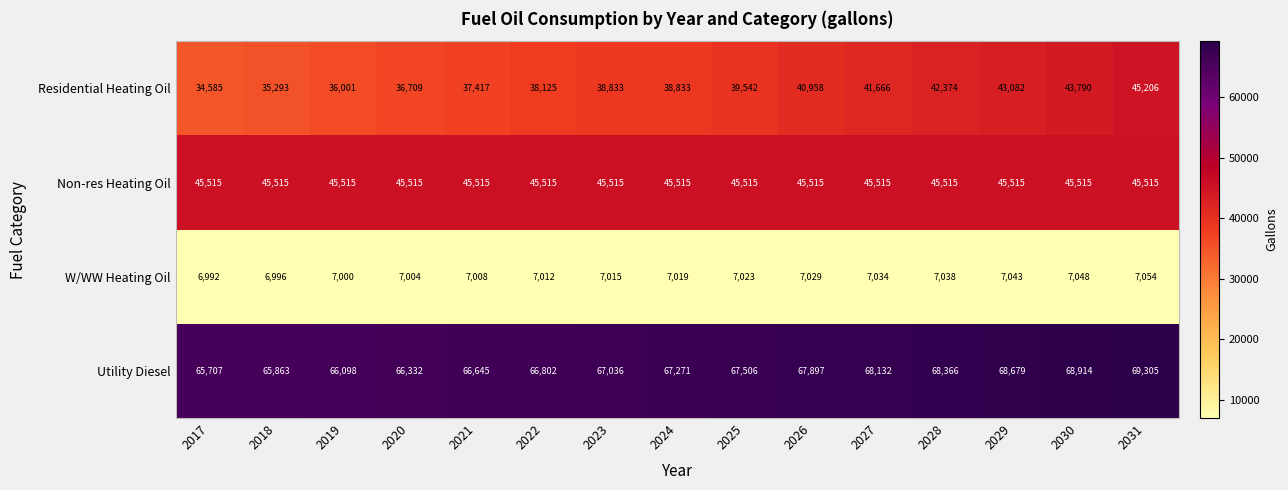

What is the spread (max minus min) of values at 2023?

60021